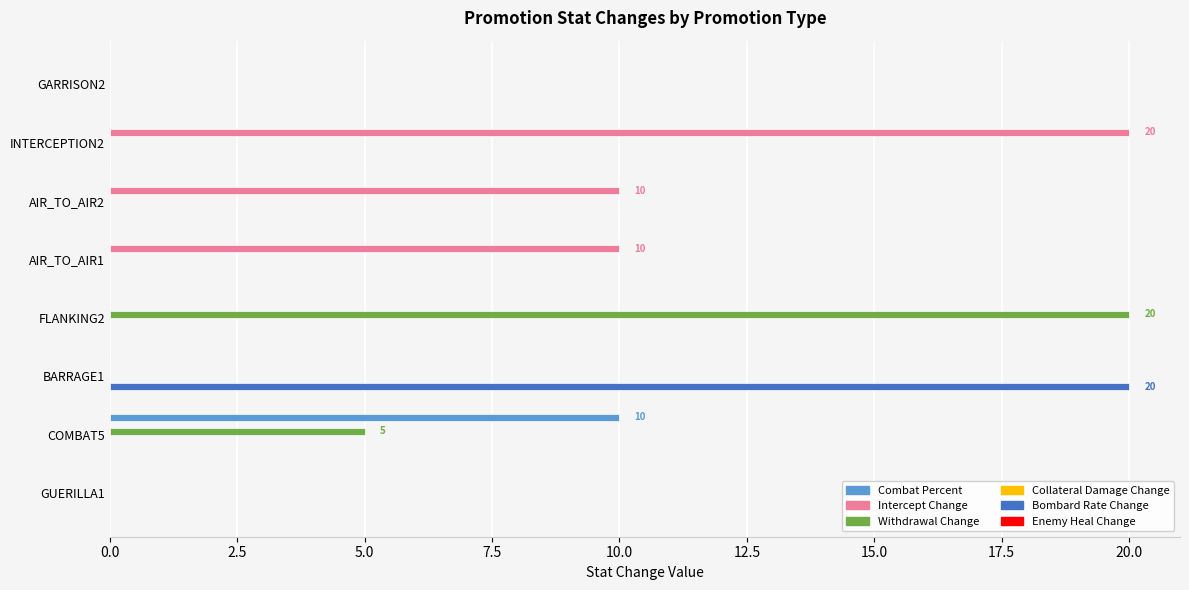

The Bombard Rate Change series shows 13 at AIR_TO_AIR1. True or false?

False